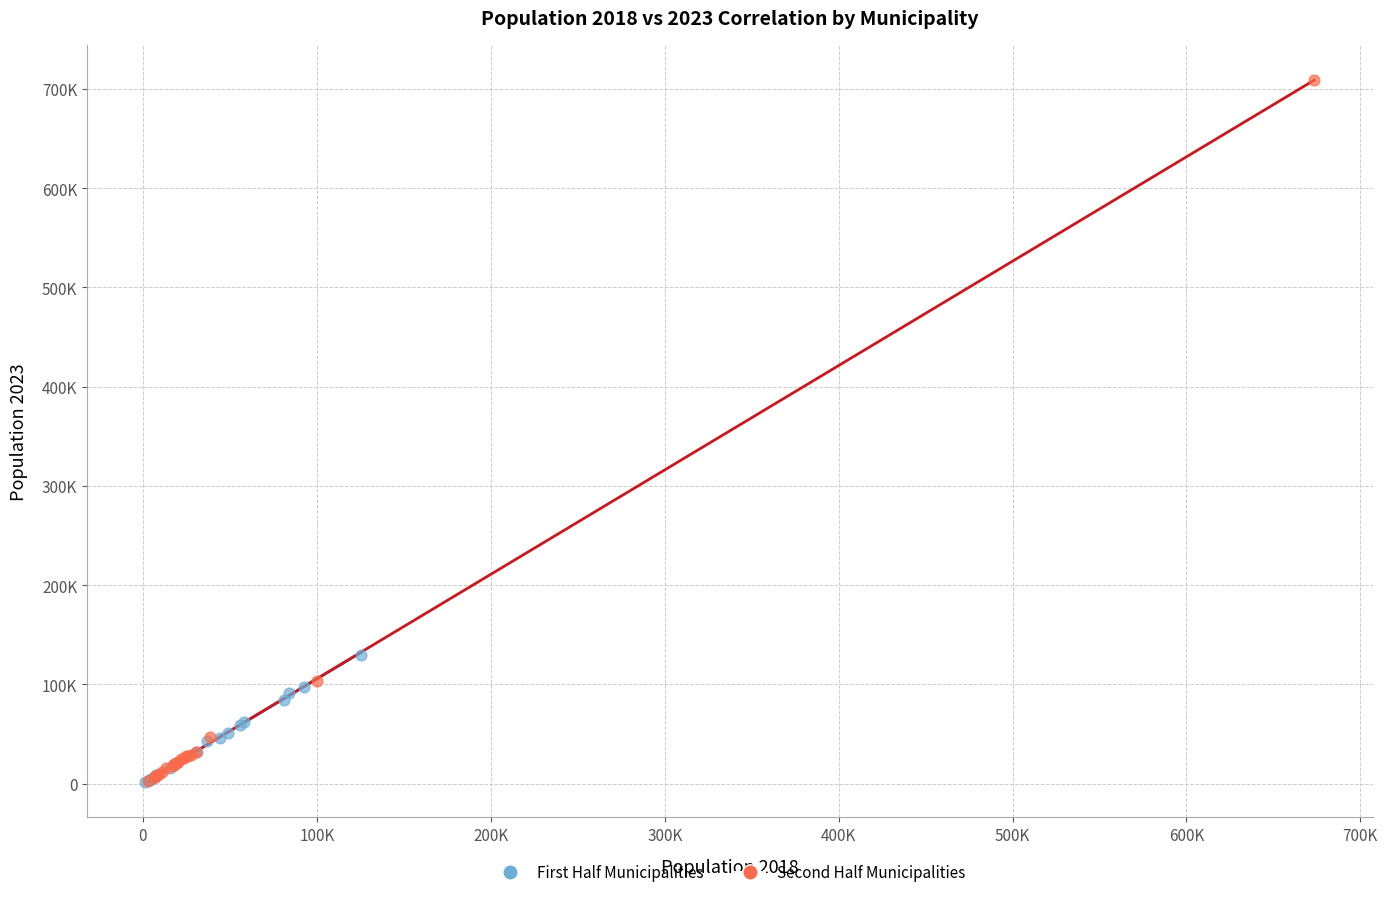

What are all the series names shown in the legend?

First Half Municipalities, Second Half Municipalities